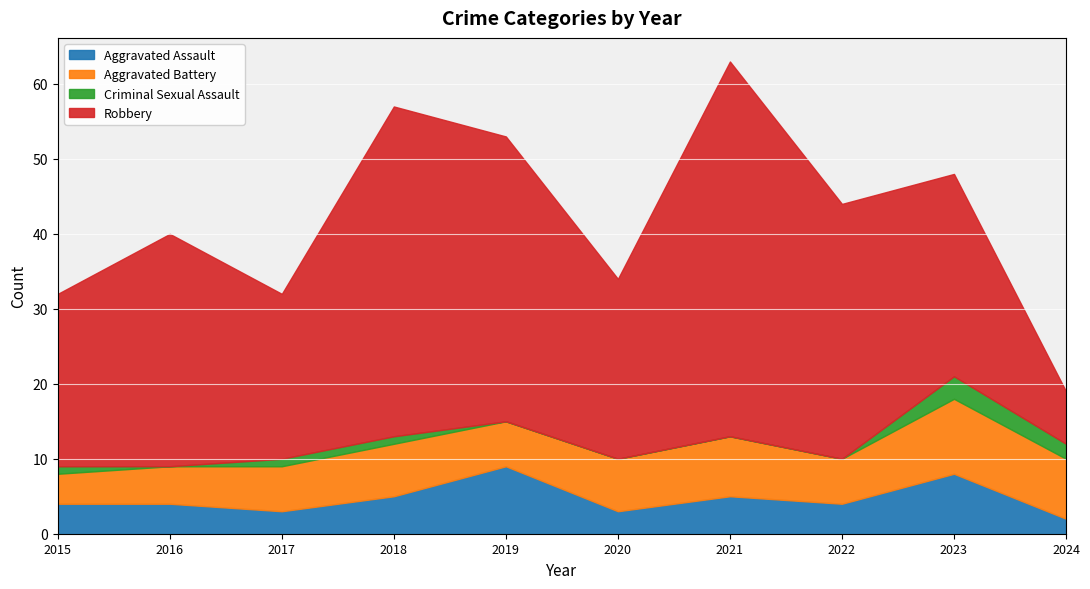

List the labels in order of Robbery value, largest first.

2021, 2018, 2019, 2022, 2016, 2023, 2020, 2015, 2017, 2024